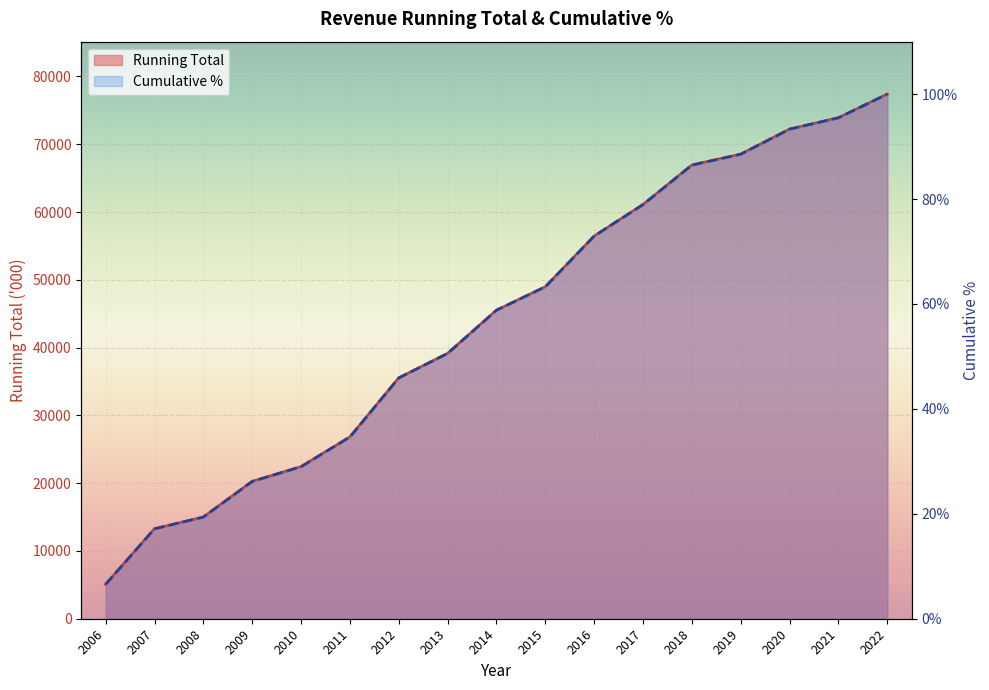

How many series are shown in this chart?

2